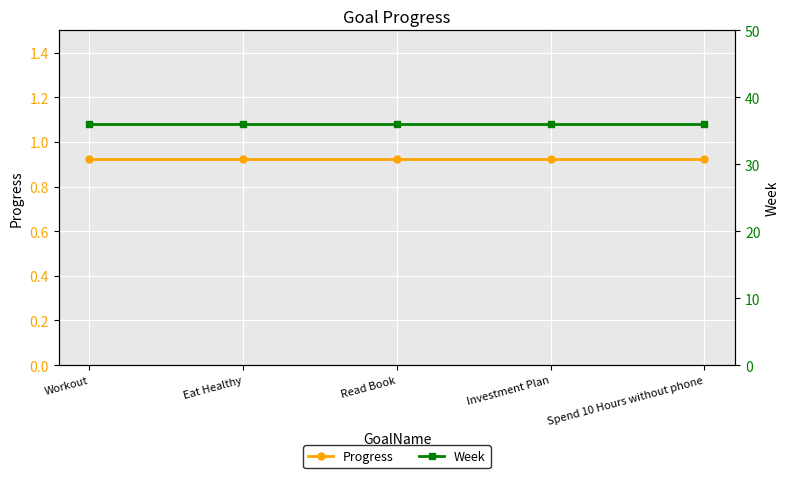

What is the value of the Progress point at the 5th from the left?

0.9